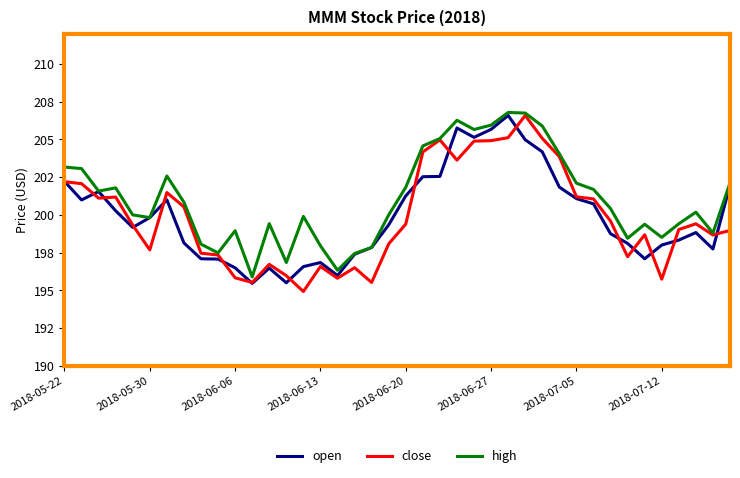

Which series has the largest range (max minus min)?

close